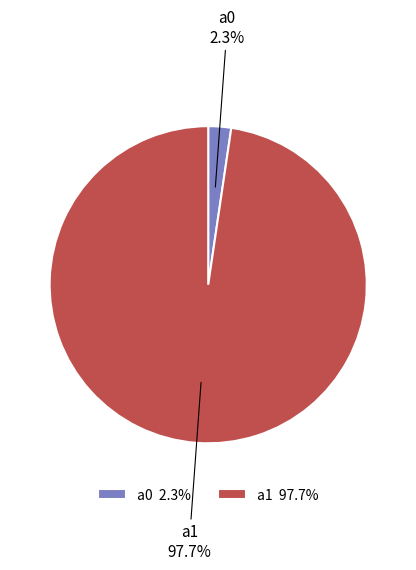

Is it true that a0 is 10% of the pie?

False